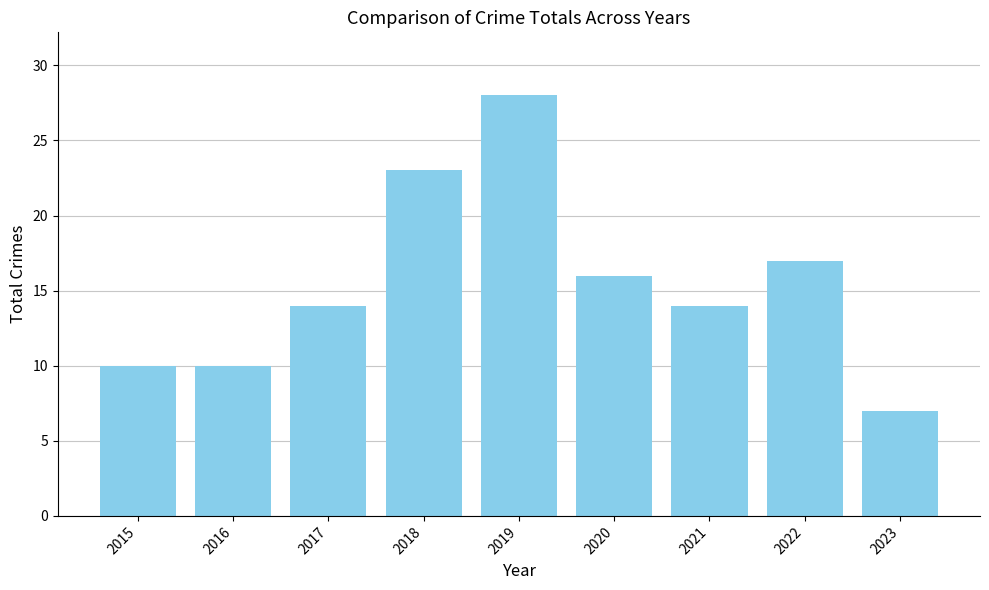

Count the number of categories in the chart.

9